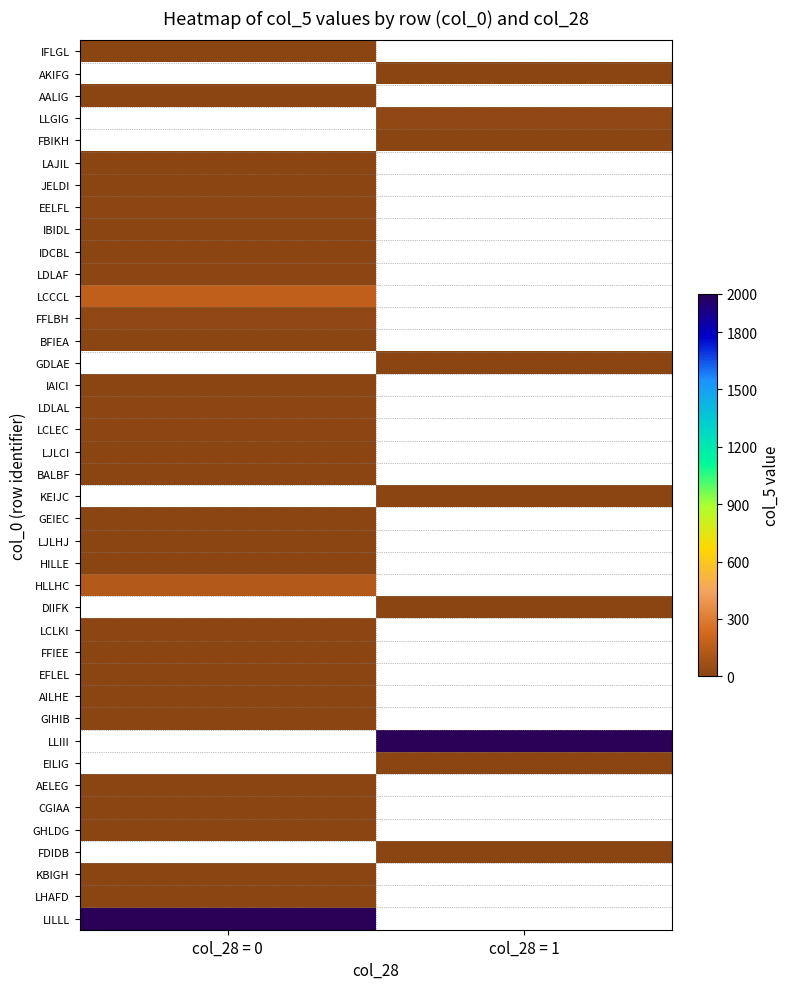

What is the spread (max minus min) of values at col_28 = 0?

2000.0